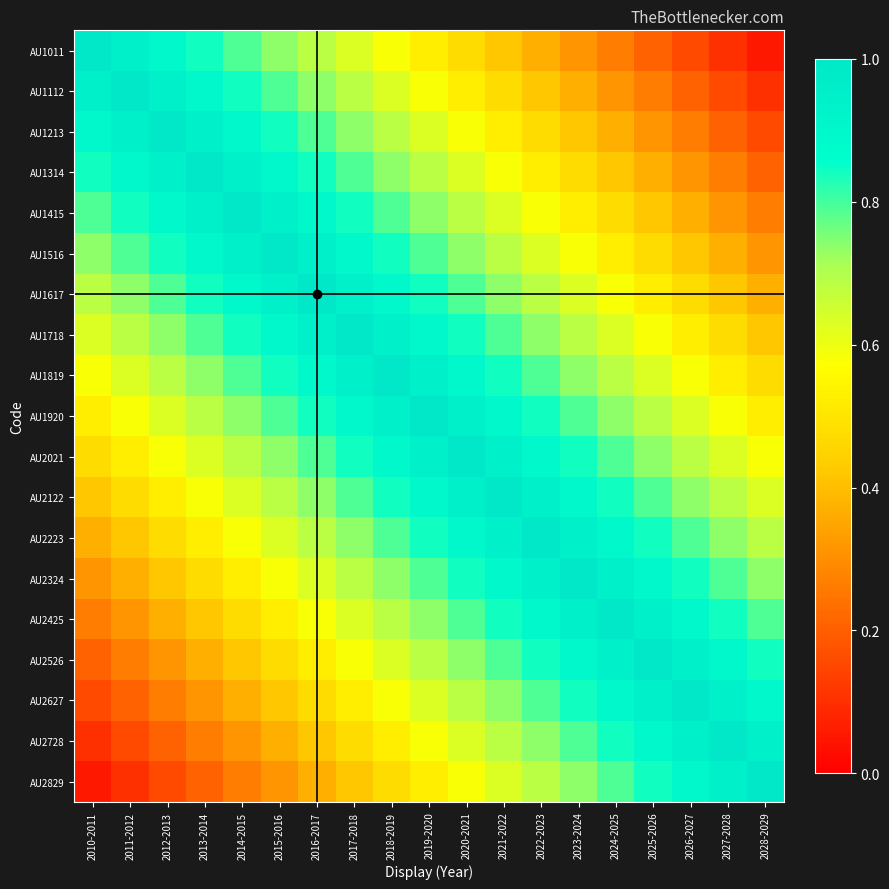

At how many categories does at least one series exceed 0?

19